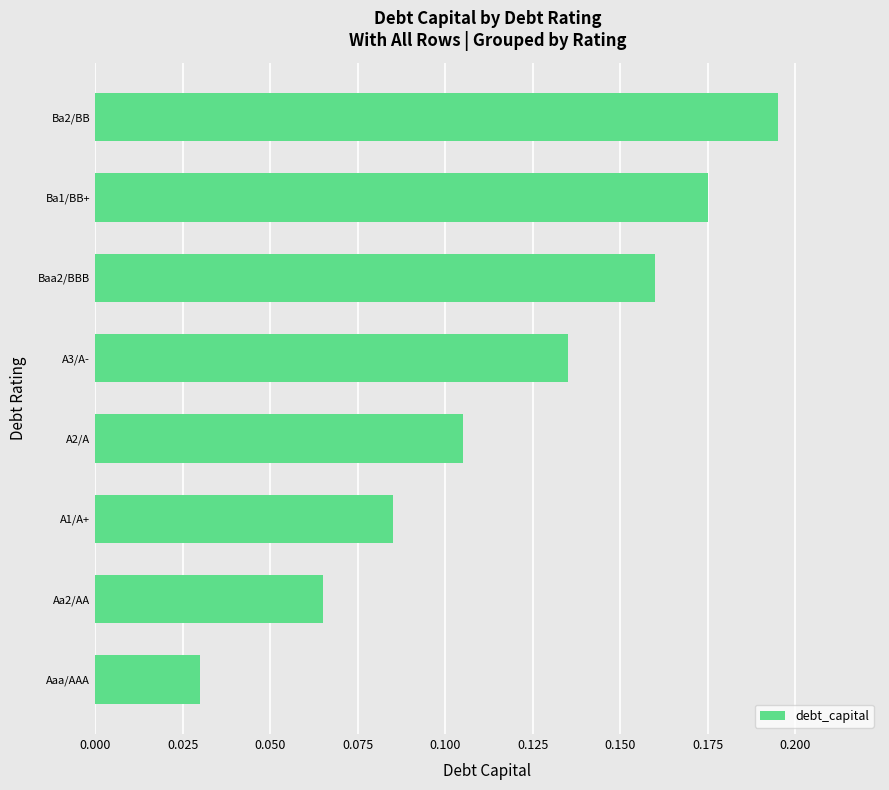

List the labels in order of value, largest first.

Ba2/BB, Ba1/BB+, Baa2/BBB, A3/A-, A2/A, A1/A+, Aa2/AA, Aaa/AAA